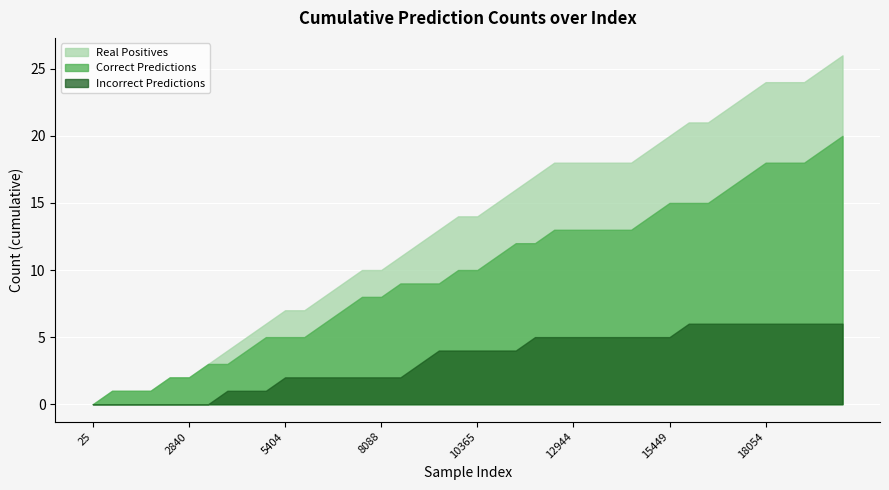

How many positive values does the Real Positives series have?

39